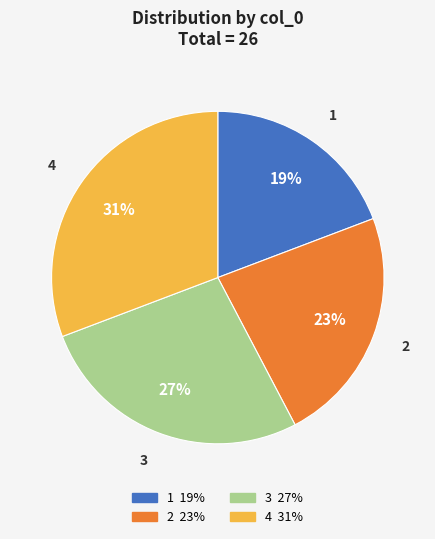

Approximately how many times larger is the value at 2 compared to 1?

1.2